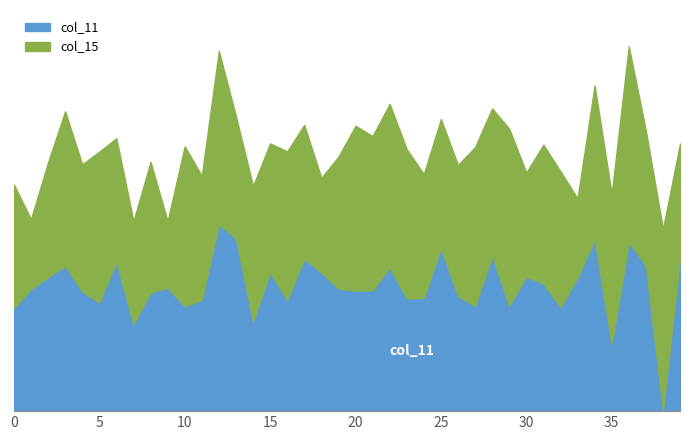

At 24, list the series in order from smallest to largest.

col_11, col_15